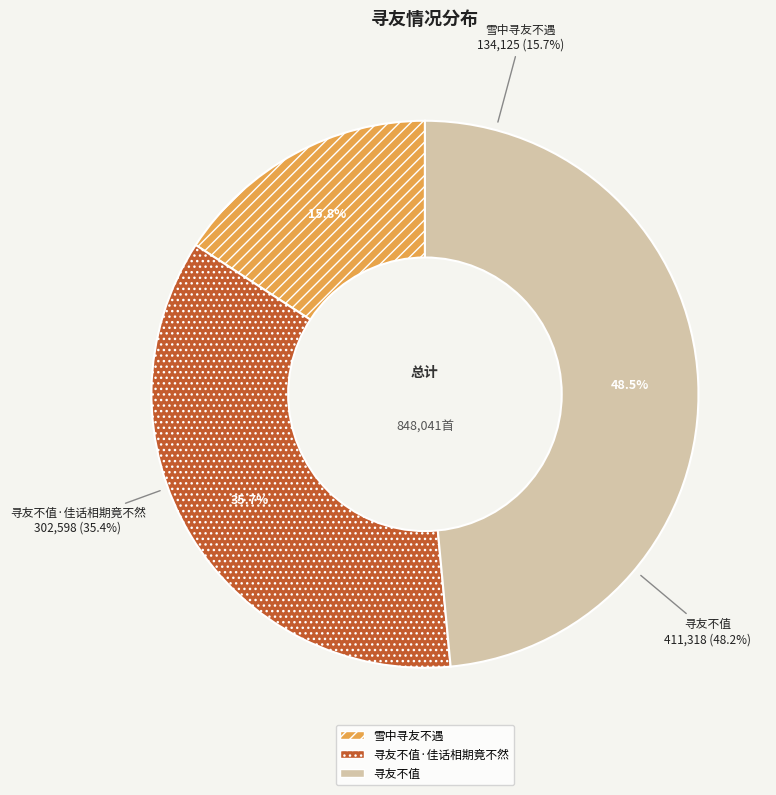

Do 寻友不值 and 雪中寻友不遇 together represent more than half of the pie?

Yes